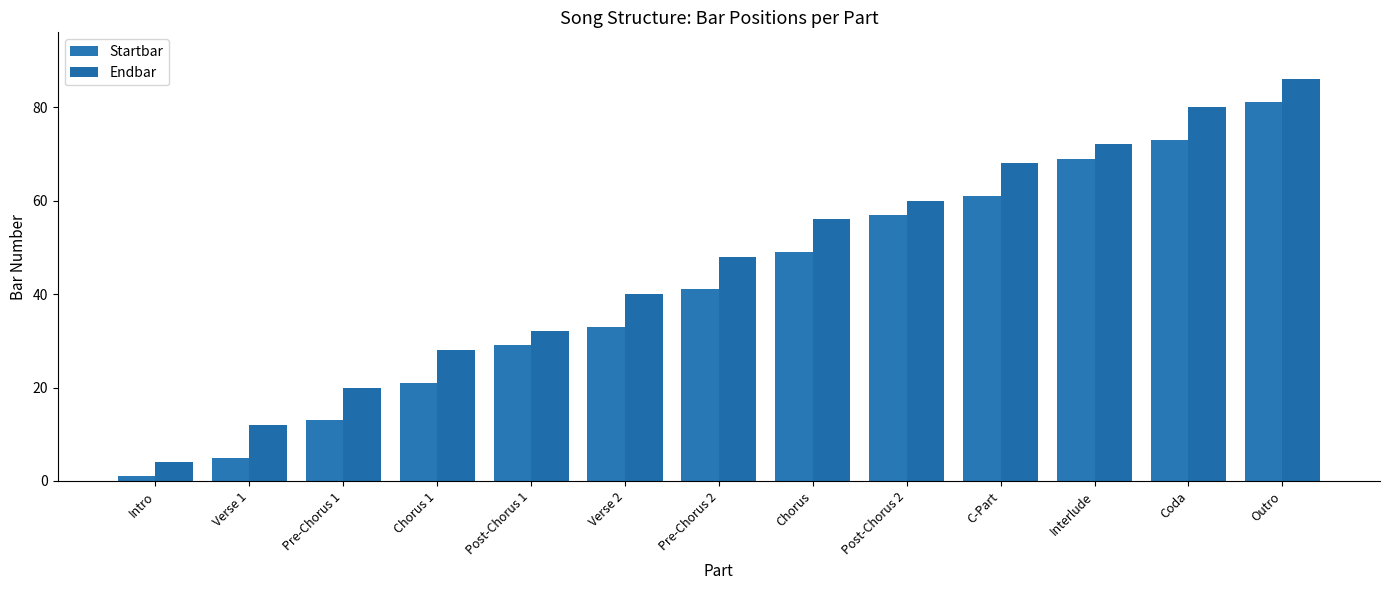

The value of Endbar at Post-Chorus 1 is 32. True or false?

True